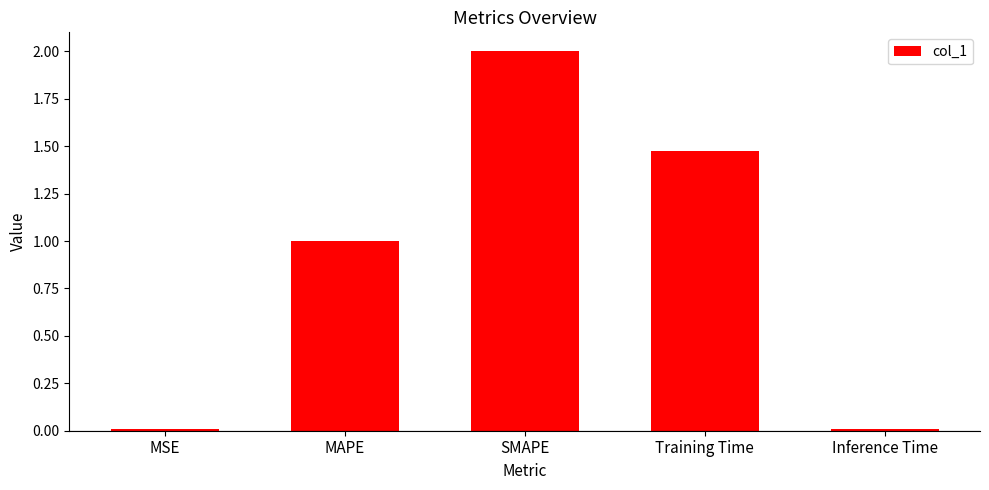

What position from the left is Training Time?

4